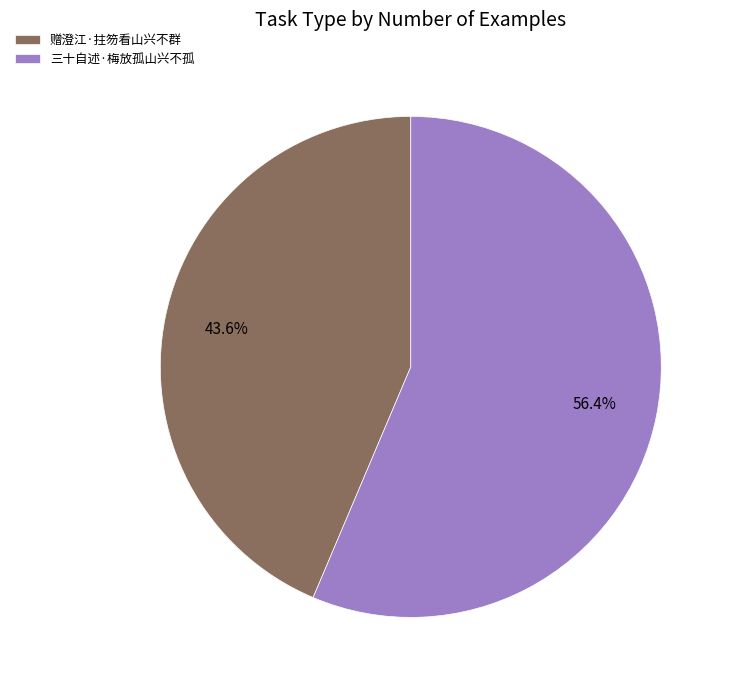

True or false: 三十自述·梅放孤山兴不孤 accounts for 69% of the total.

False